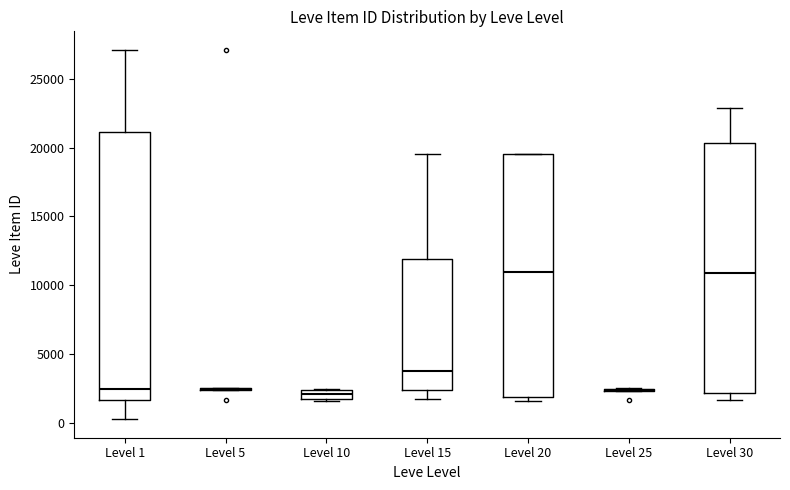

Which box is the tallest, from its lower edge to its upper edge?

Level 1